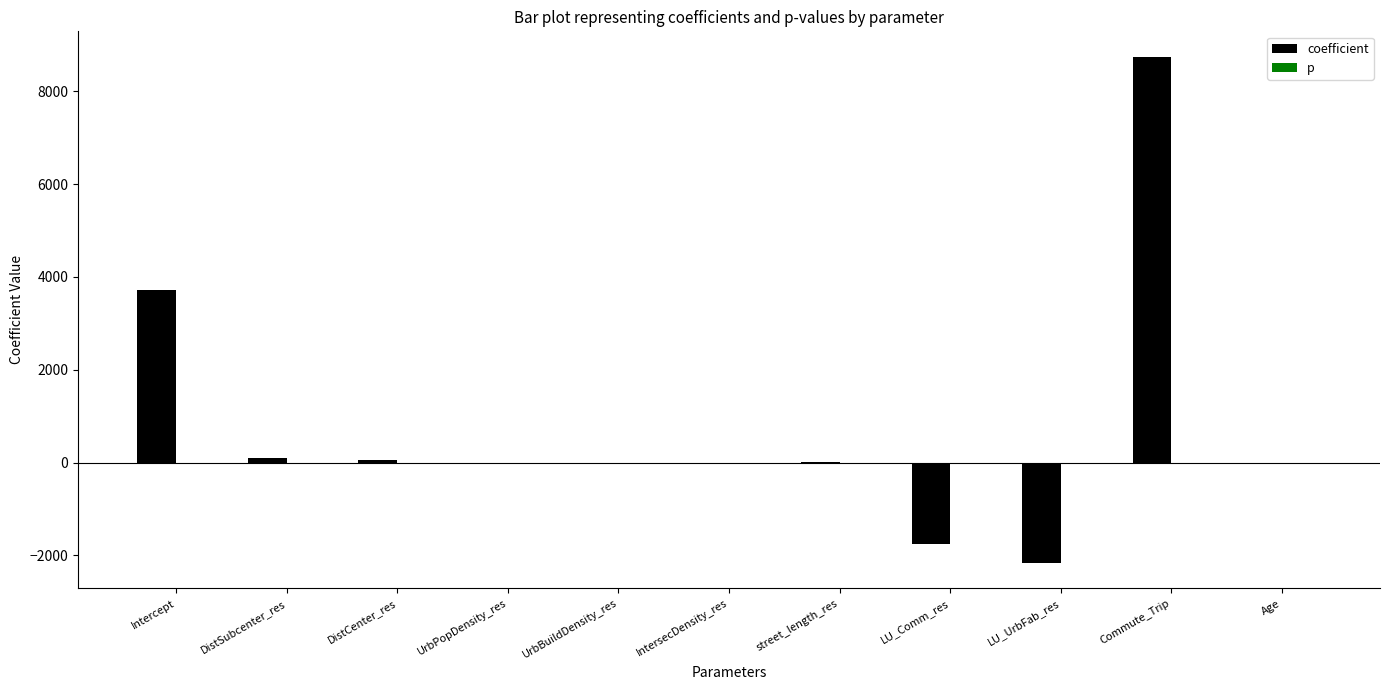

Which series has the largest total across all categories?

coefficient